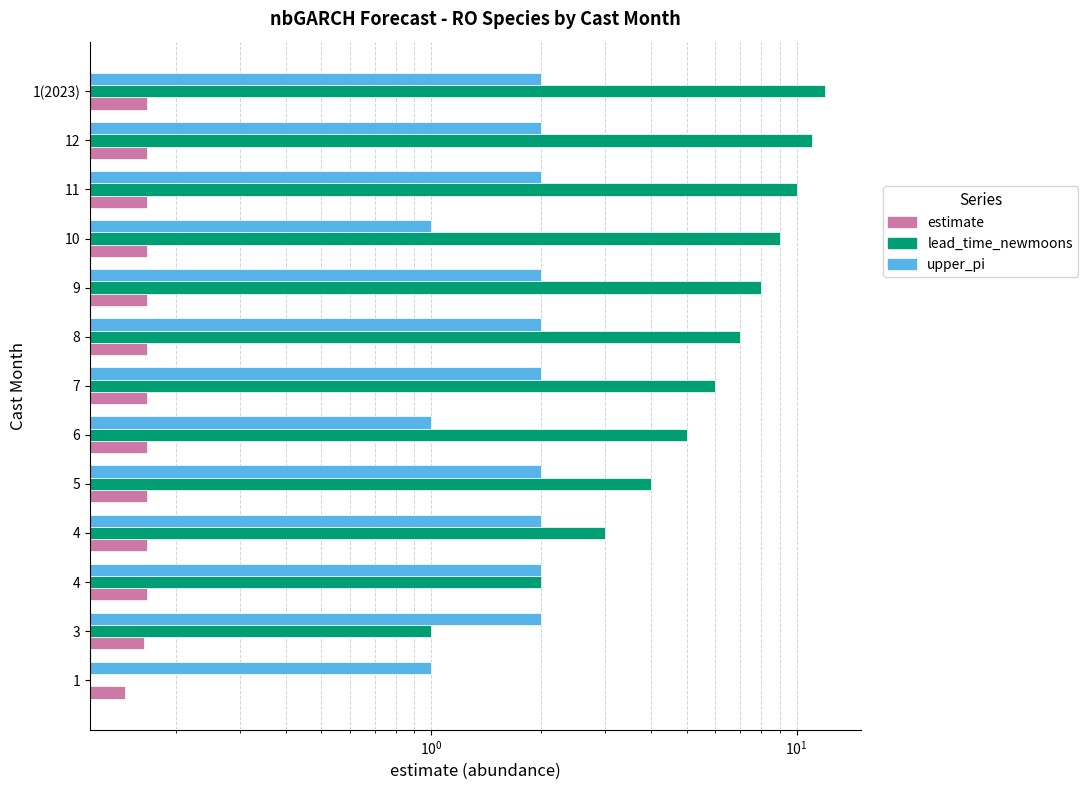

How many values in the upper_pi series are below 2?

3